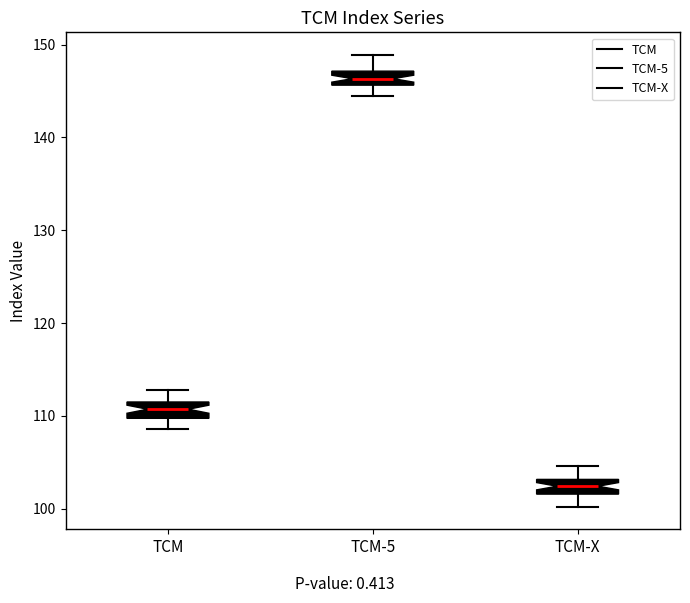

Where does the upper whisker of the box for TCM end on the y-axis? The values are not printed on the chart, so give them approximately, as read against the axis.

113